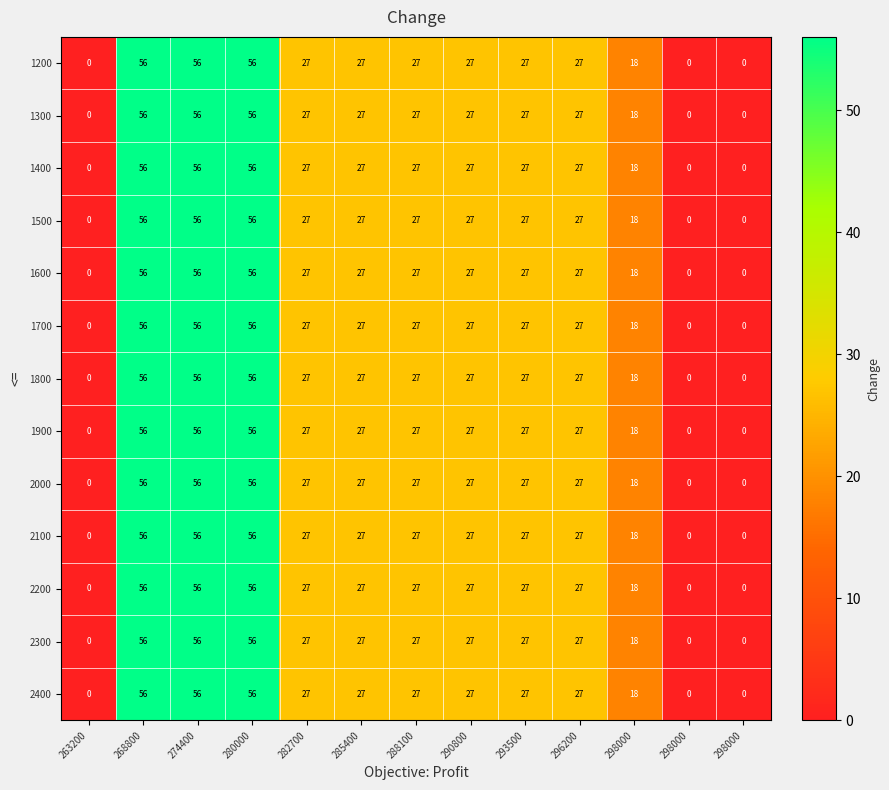

How many distinct data groups are displayed?

13